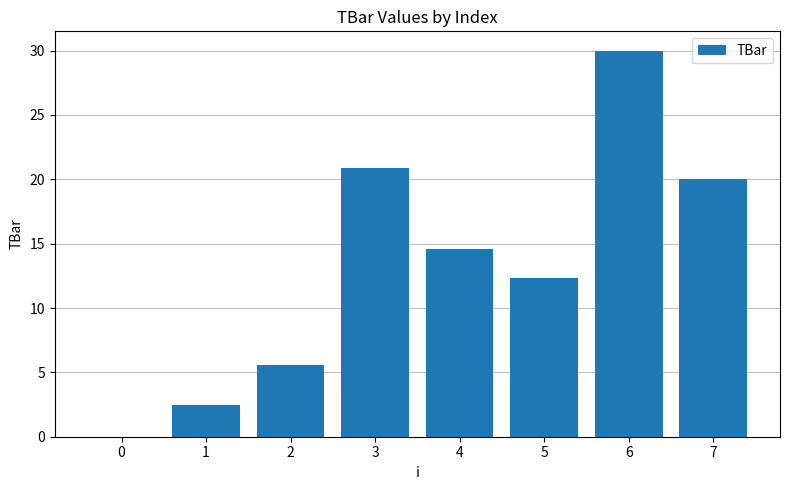

Between 7 and 0, which is larger?

7